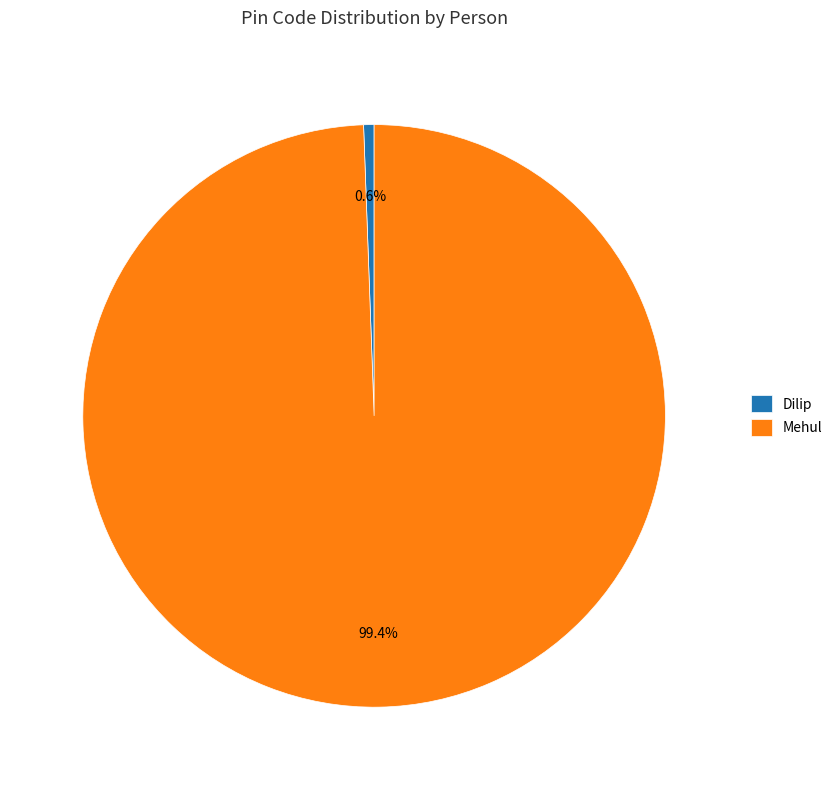

To the nearest percent, what portion does Mehul represent?

99%